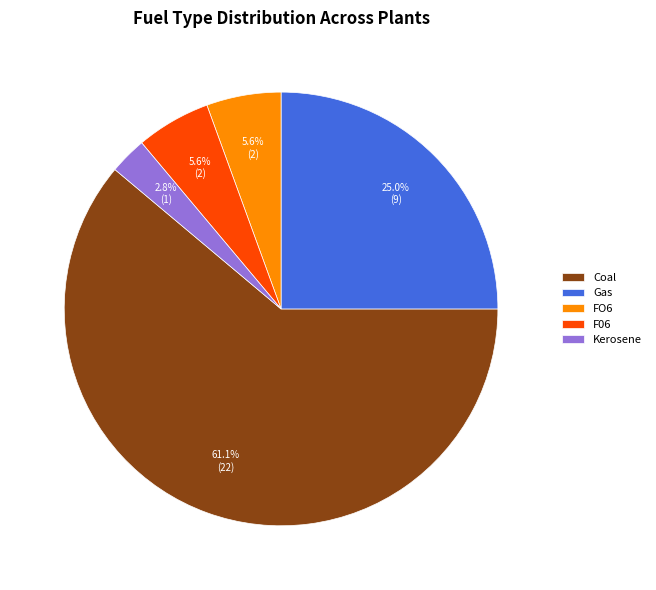

Between Gas and Coal, which is larger?

Coal